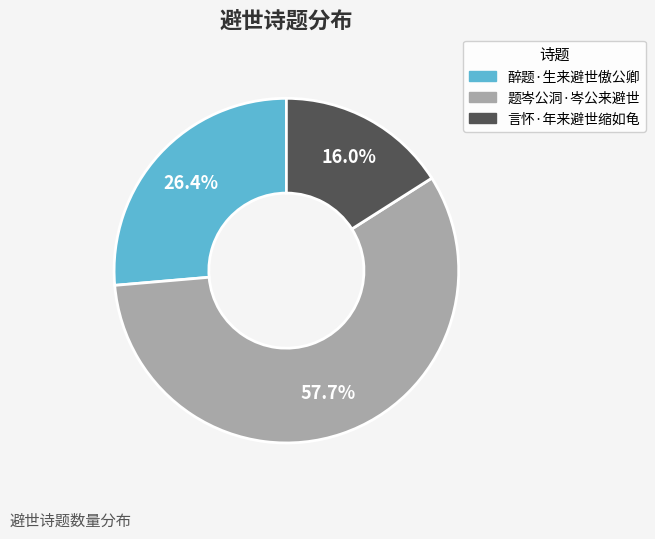

Count the number of slices in the pie.

3